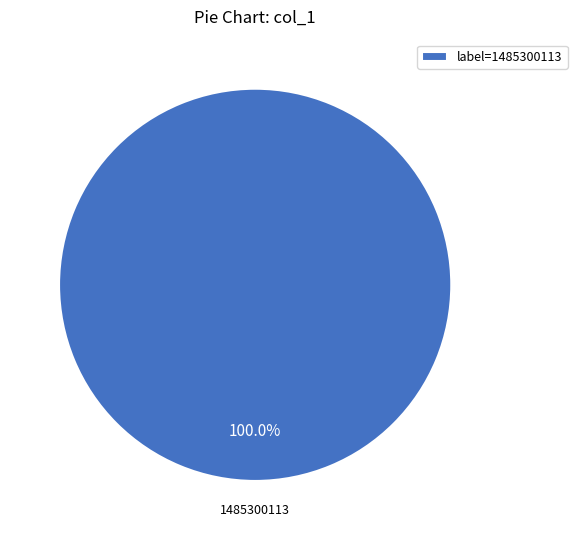

Rank the categories by value from highest to lowest.

label=1485300113